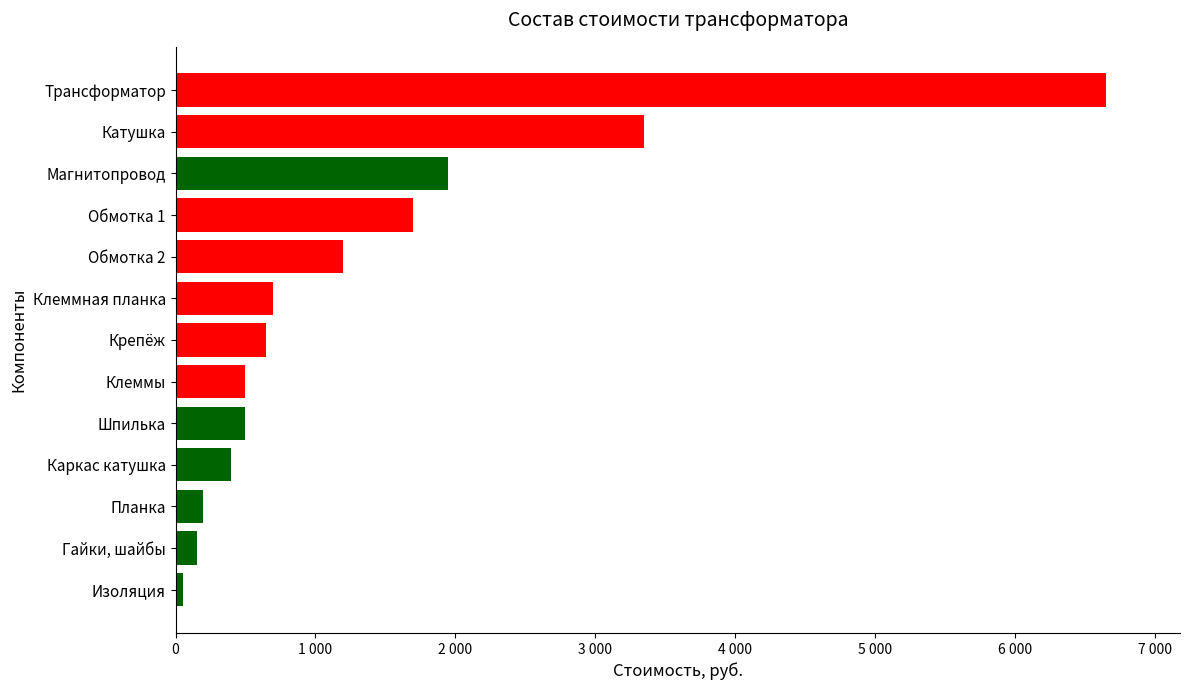

What is the greatest value displayed?

6650